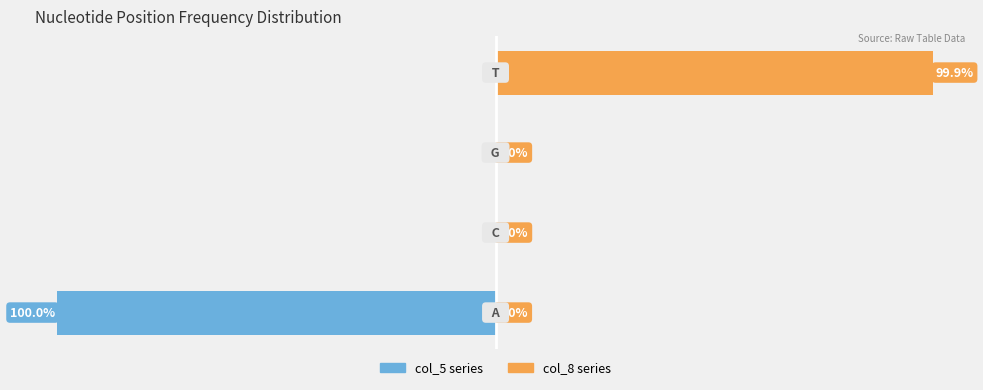

At 0, list the series in order from largest to smallest.

col_8 (Right series), col_5 (Left series)